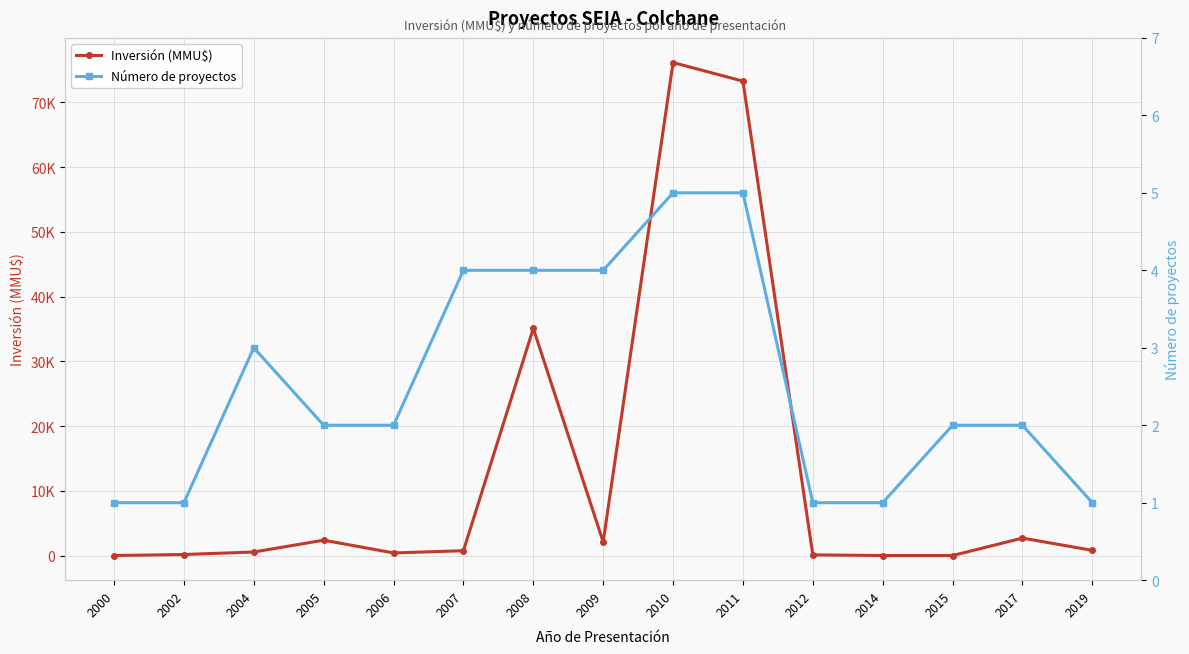

At which label does Inversión (MMU$) reach its peak?

2010